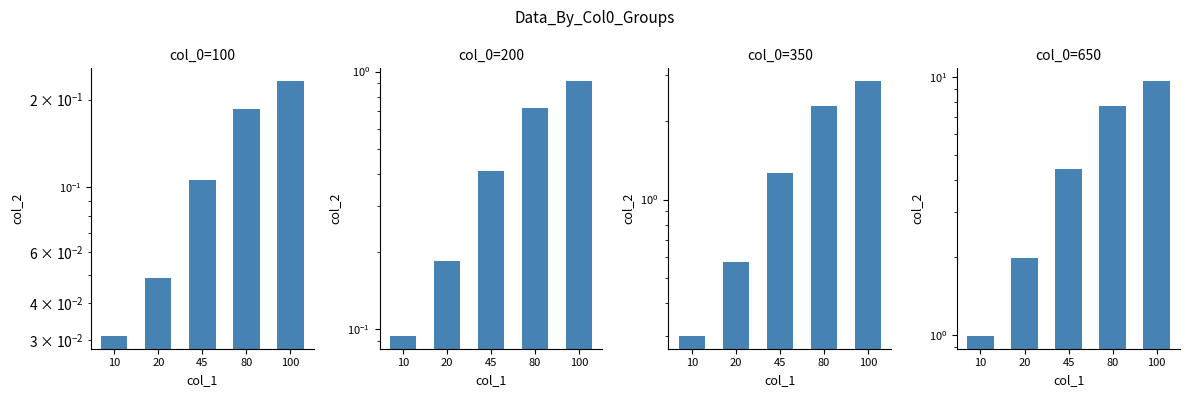

Is it true that col_0=200 equals 0.1 at 10?

False